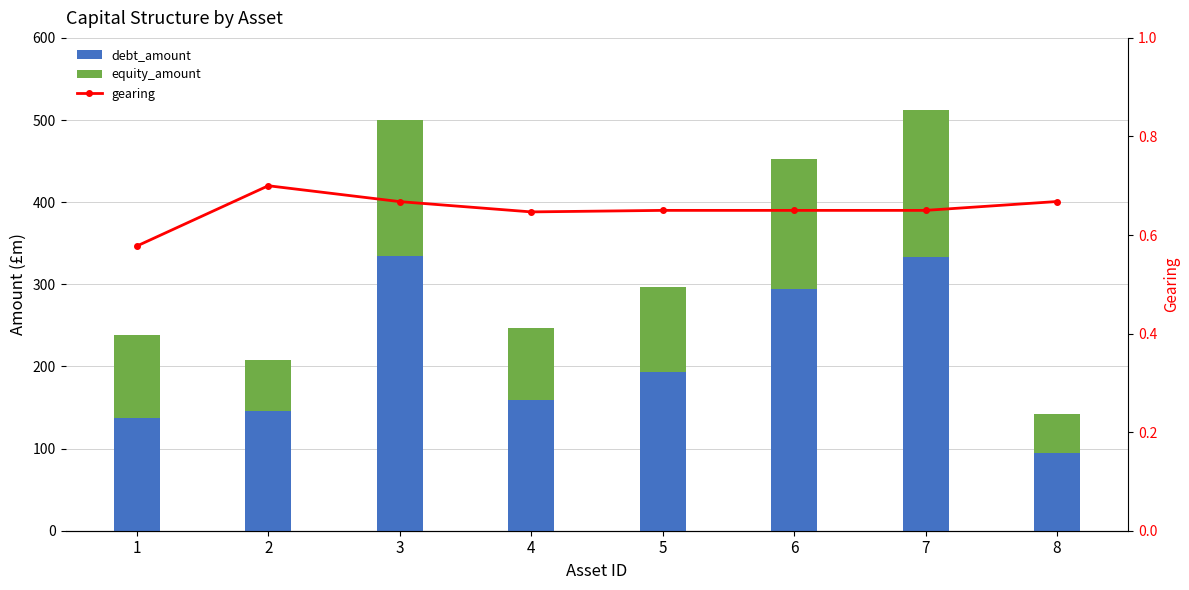

Which has a higher value, 2 or 5?

5